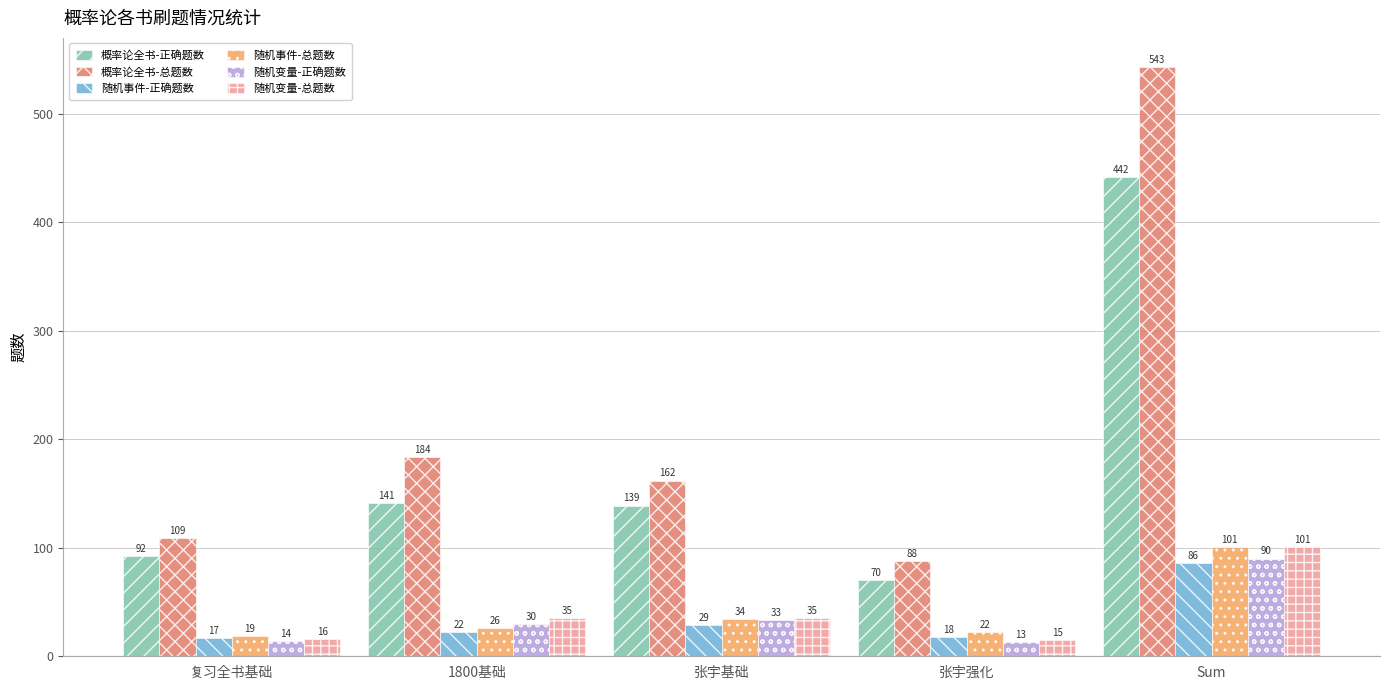

Reading left to right, what are all the values shown in this chart?

概率论全书-正确题数: 复习全书基础=92	1800基础=141	张宇基础=139	张宇强化=70	Sum=442
概率论全书-总题数: 复习全书基础=109	1800基础=184	张宇基础=162	张宇强化=88	Sum=543
随机事件-正确题数: 复习全书基础=17	1800基础=22	张宇基础=29	张宇强化=18	Sum=86
随机事件-总题数: 复习全书基础=19	1800基础=26	张宇基础=34	张宇强化=22	Sum=101
随机变量-正确题数: 复习全书基础=14	1800基础=30	张宇基础=33	张宇强化=13	Sum=90
随机变量-总题数: 复习全书基础=16	1800基础=35	张宇基础=35	张宇强化=15	Sum=101